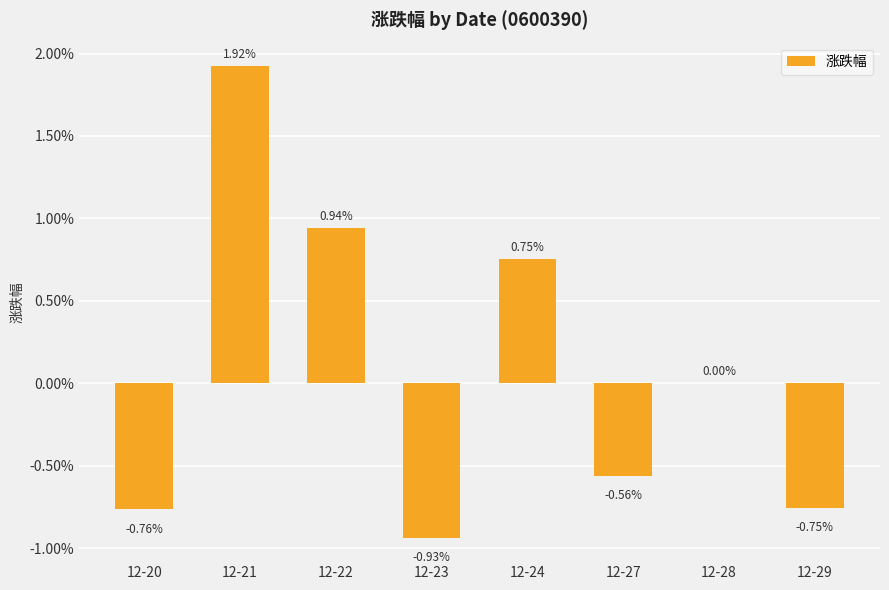

The value at 12-21 is 0.0. True or false?

False